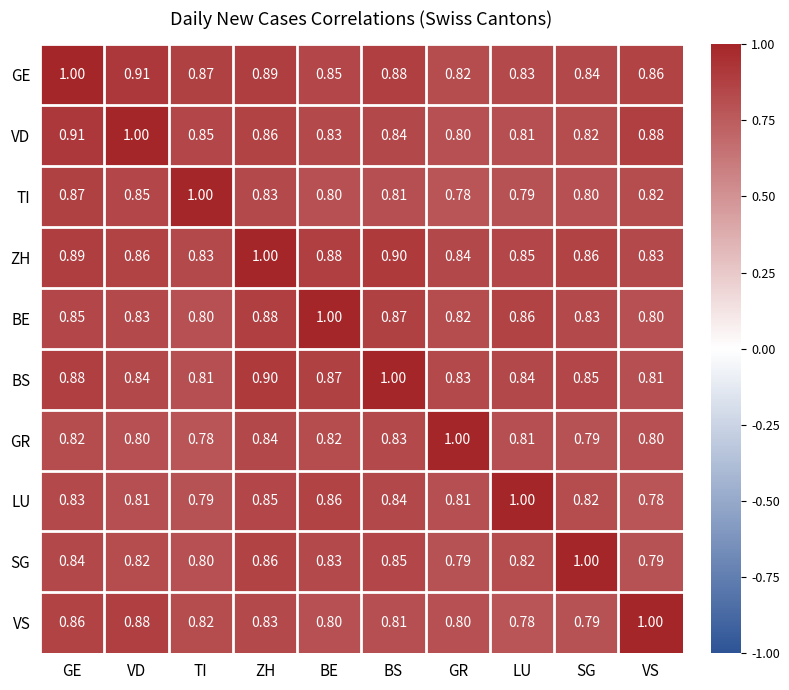

Is the value of VS at VS greater than the value of GR at LU?

Yes